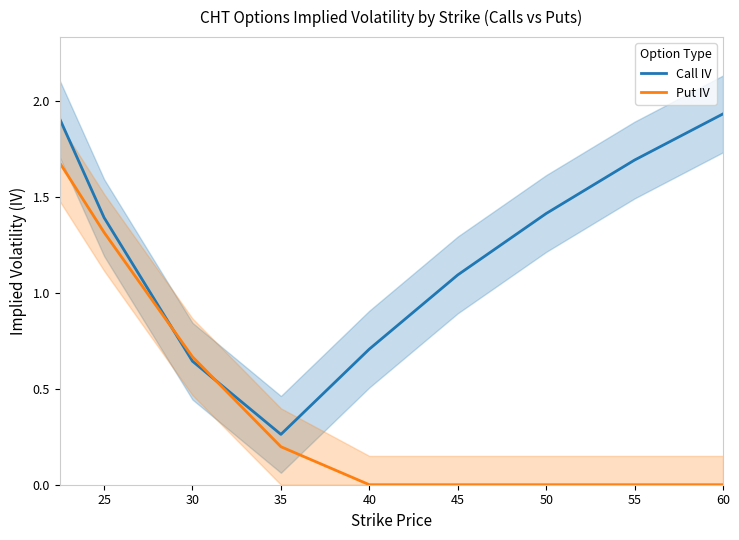

Which series ends up on top after the final intersection of Put IV and Call IV?

Call IV